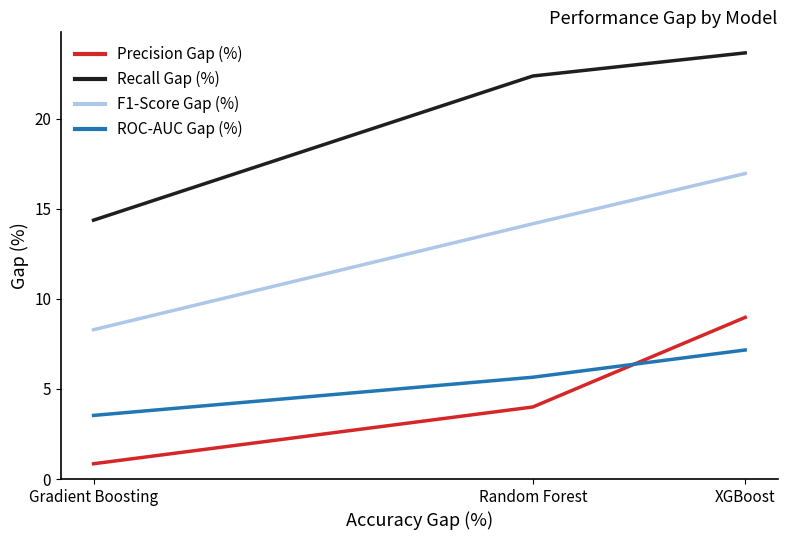

Which series has the largest total across all categories?

Recall Gap (%)